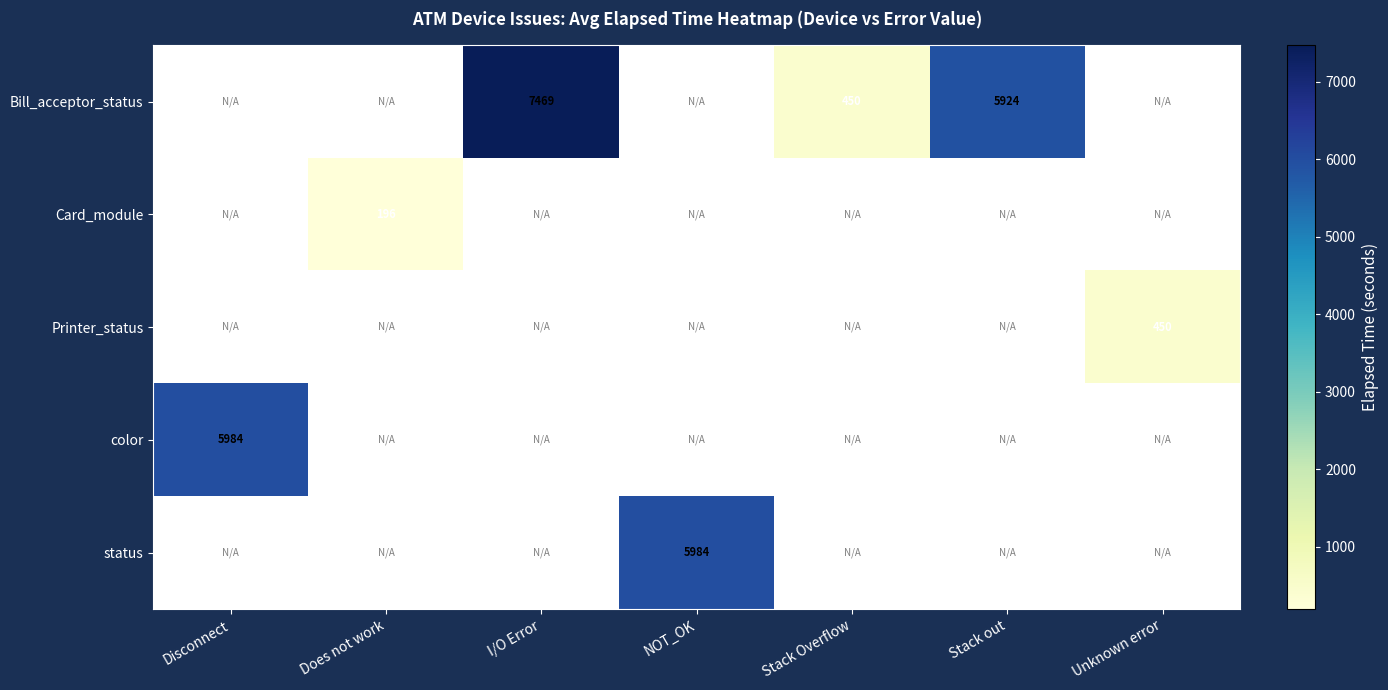

The Bill_acceptor_status series shows 7469 at I/O Error. True or false?

True